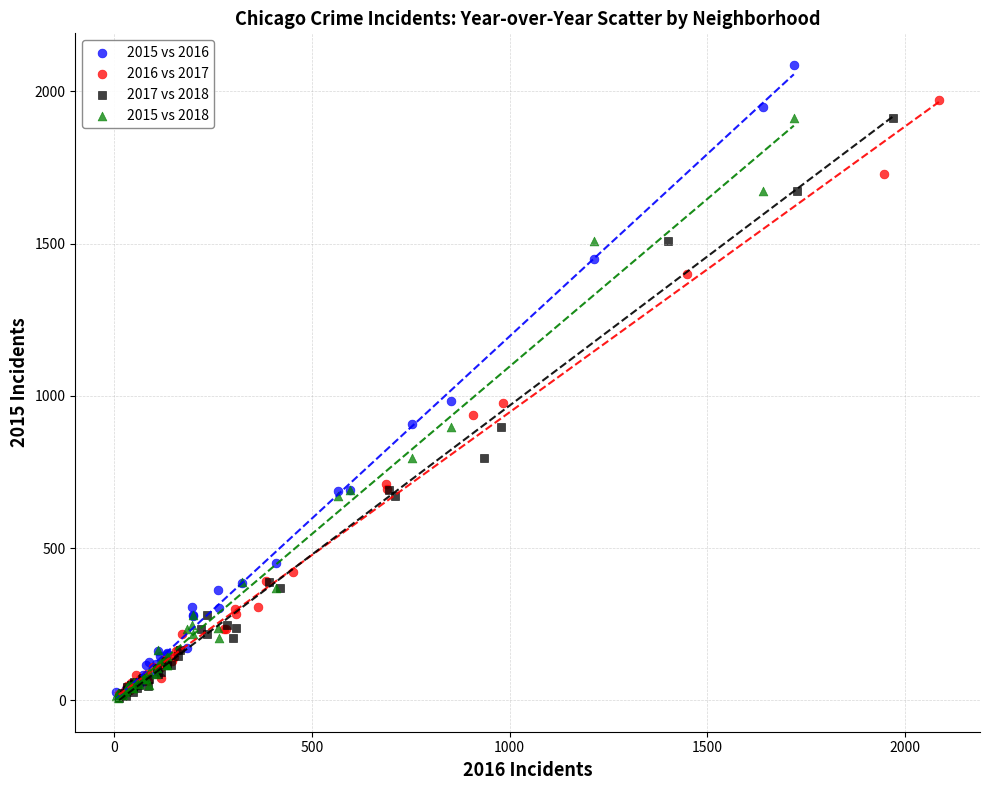

Which series contains the highest Y value?

2015 vs 2016